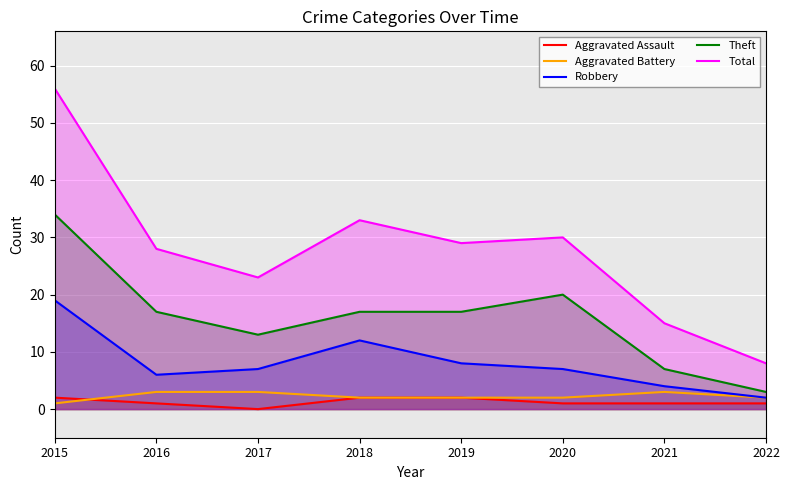

True or false: Aggravated Assault and Robbery cross at least once.

False